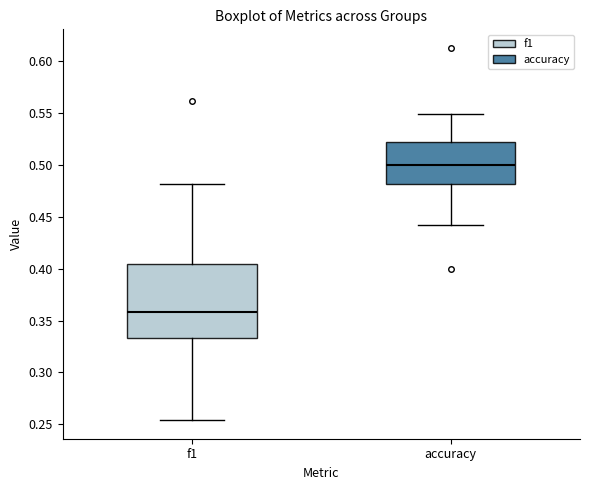

Reading left to right, transcribe this box plot: for each box, give where its median line is, the range the box spans, and where its two whiskers end, as read against the y-axis. The values are not printed on the chart, so give them approximately, as read against the axis.

f1: median 0.360, box 0.335 to 0.405, whiskers 0.255 to 0.480
accuracy: median 0.500, box 0.480 to 0.520, whiskers 0.440 to 0.550